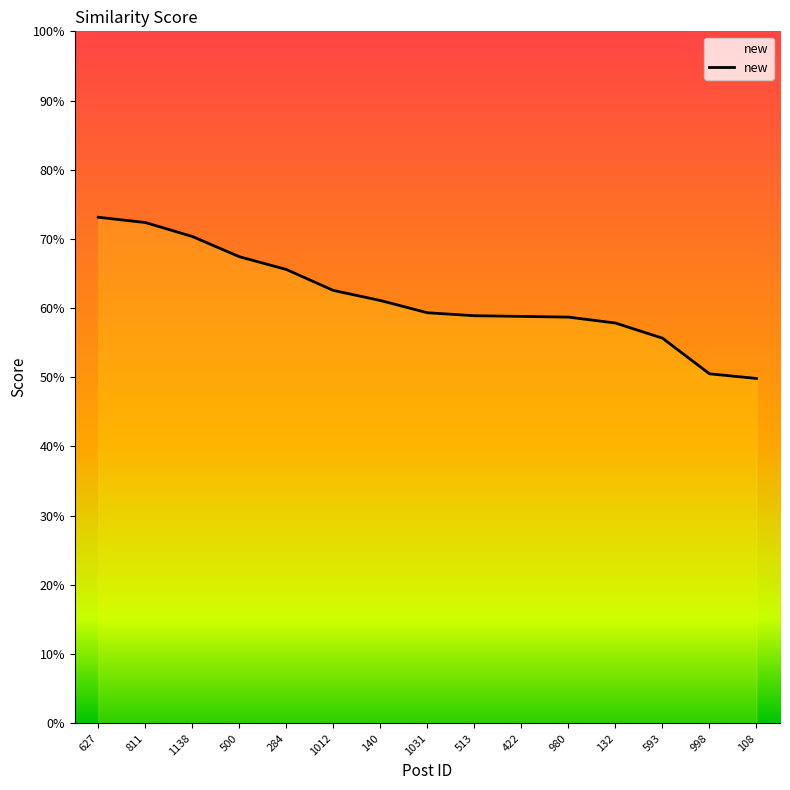

What is the minimum value shown in the chart?

0.5